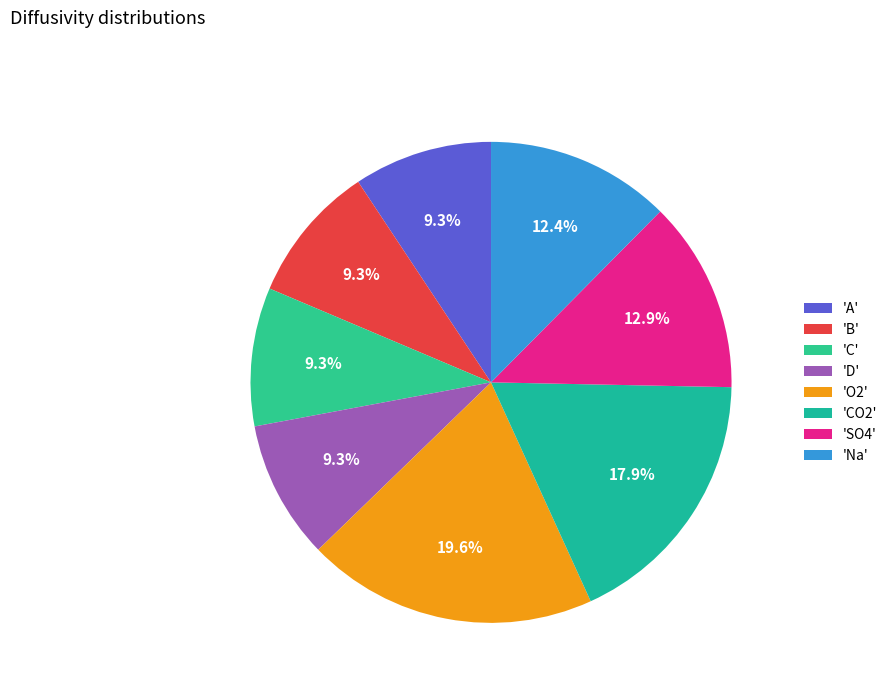

How many segments does this pie chart have?

8